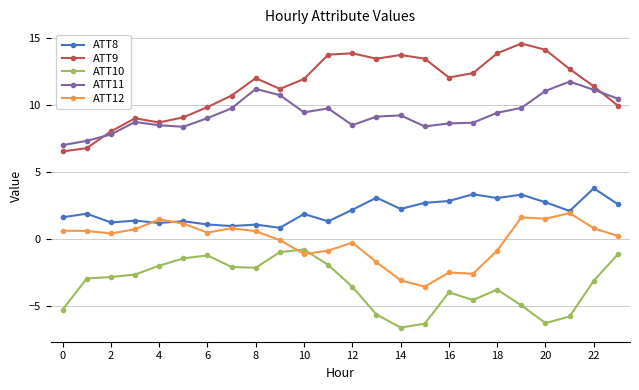

What is the difference between the second highest and minimum values in the ATT10 series?

5.6